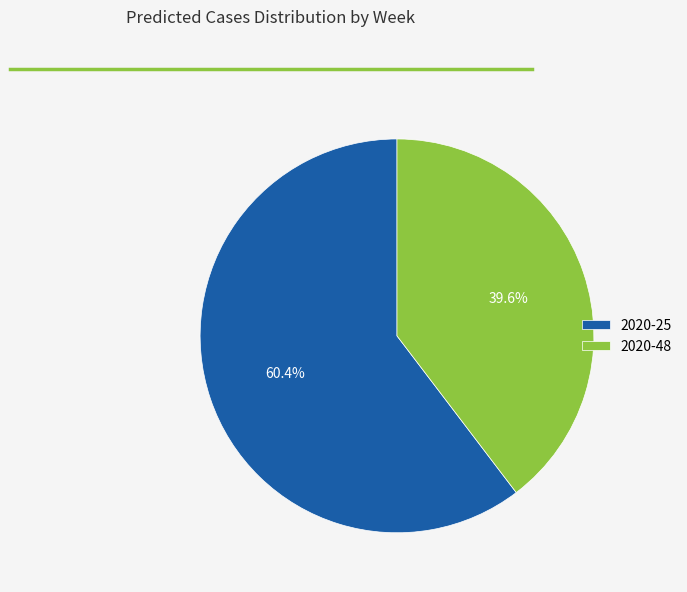

To the nearest percent, what is the average slice percentage?

50%